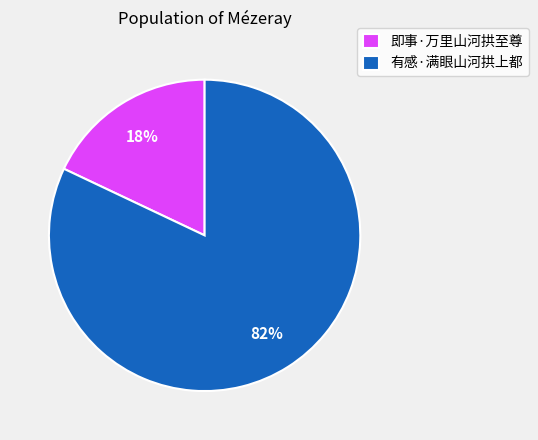

To the nearest percent, what is the difference between the largest and smallest slice percentages?

64%